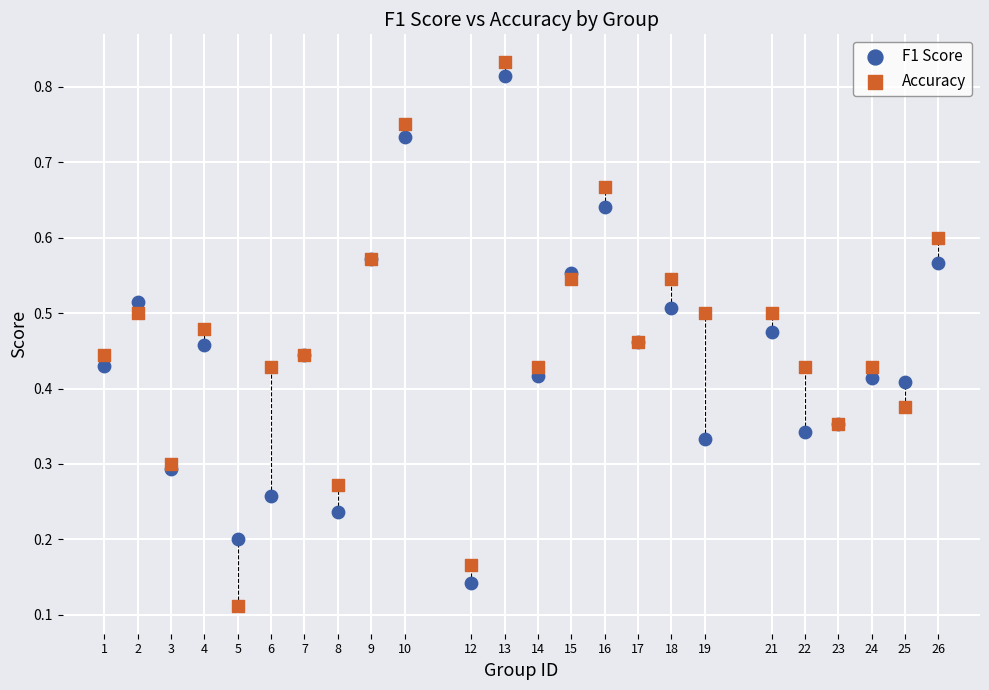

What is the X range (max minus min) for the scatter plot?

25.0